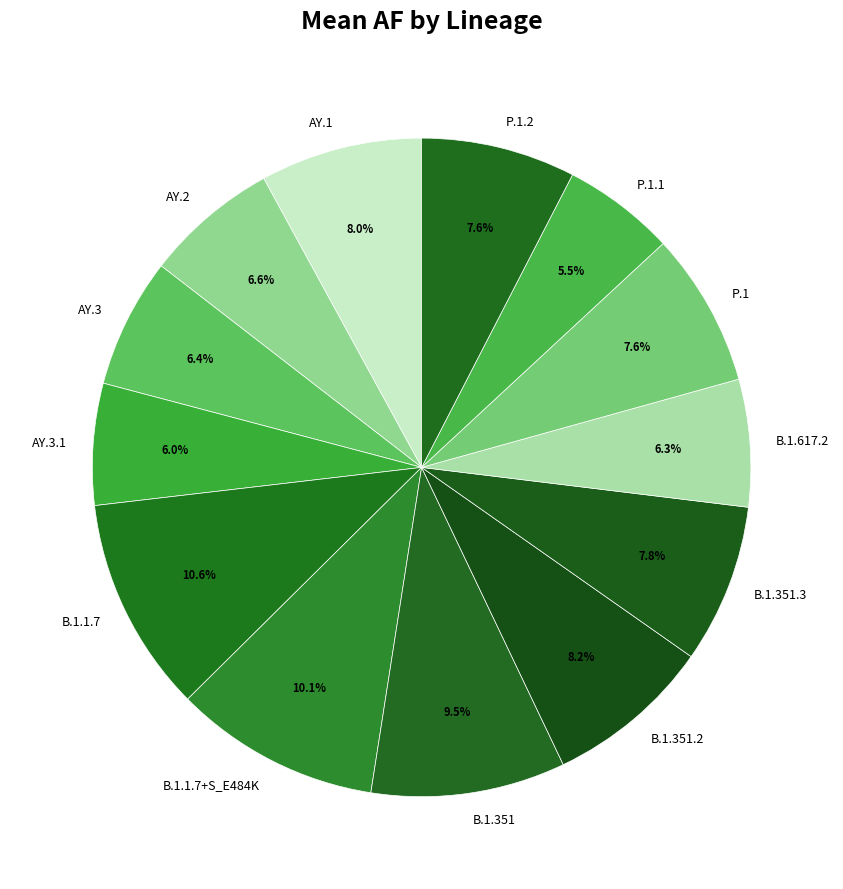

What percentage do P.1.1 and P.1.2 together represent?

13.1%